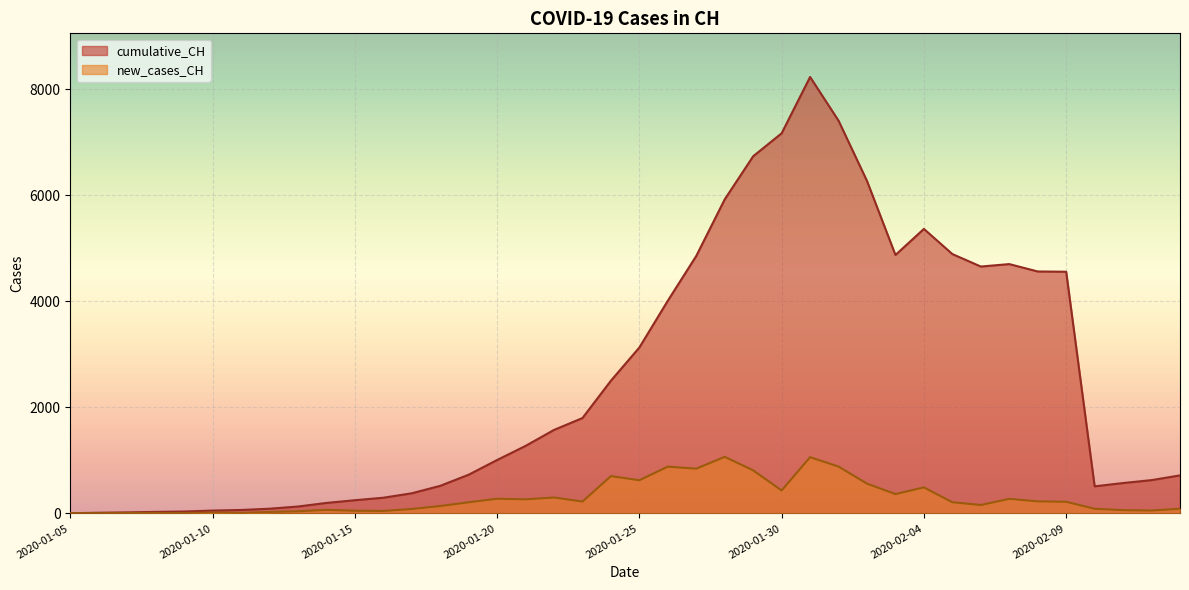

What is the maximum value shown in the chart?

8227